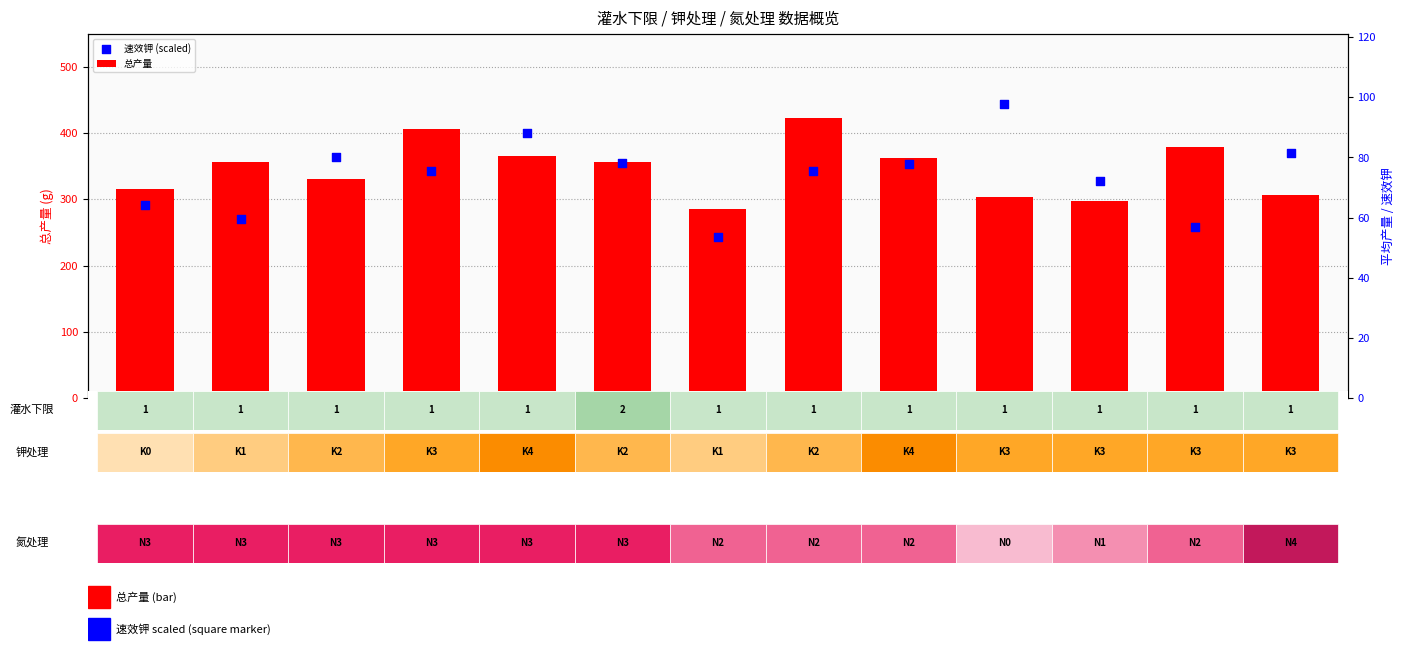

Which series contains the lowest Y value?

速效钾 (scaled)